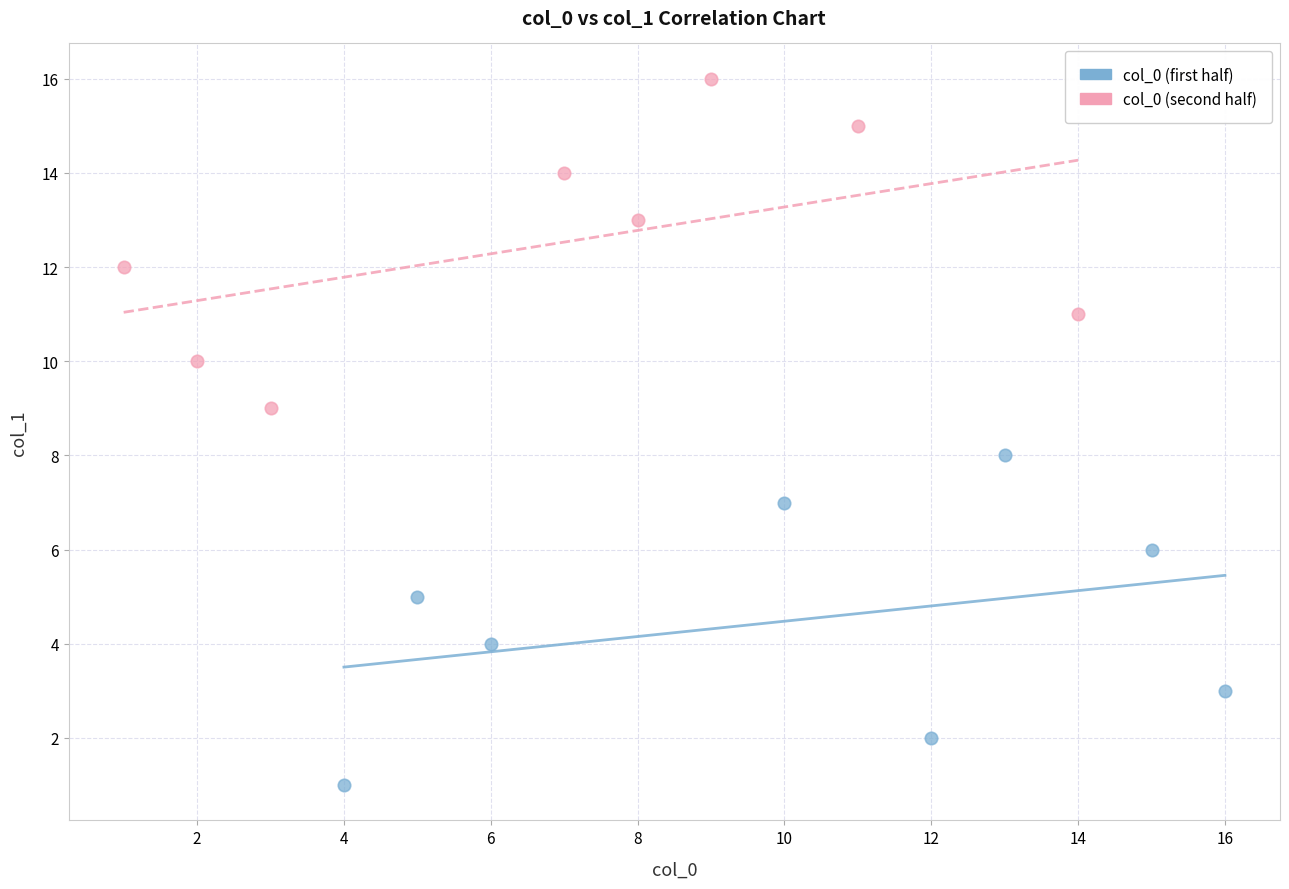

Which series contains the highest Y value?

col_0 (second half)